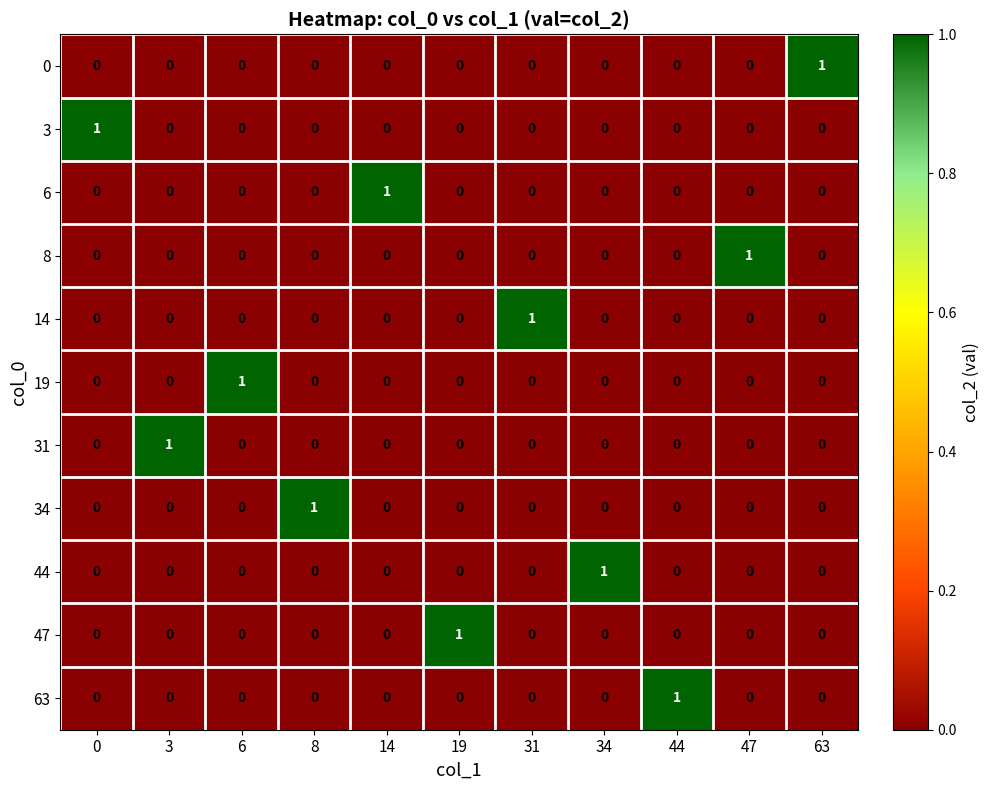

What is the greatest value displayed?

1